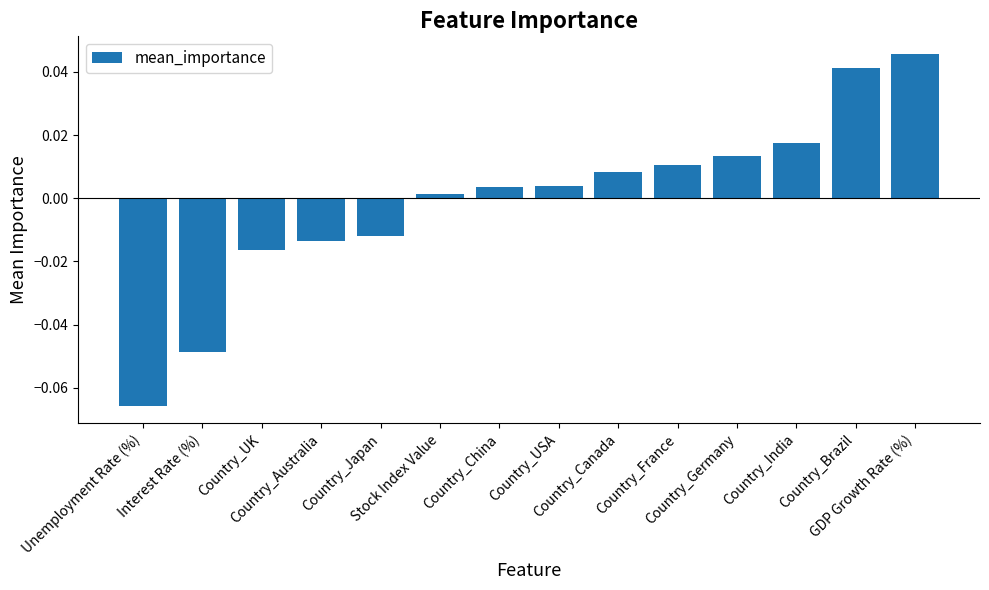

How many values are above zero?

9